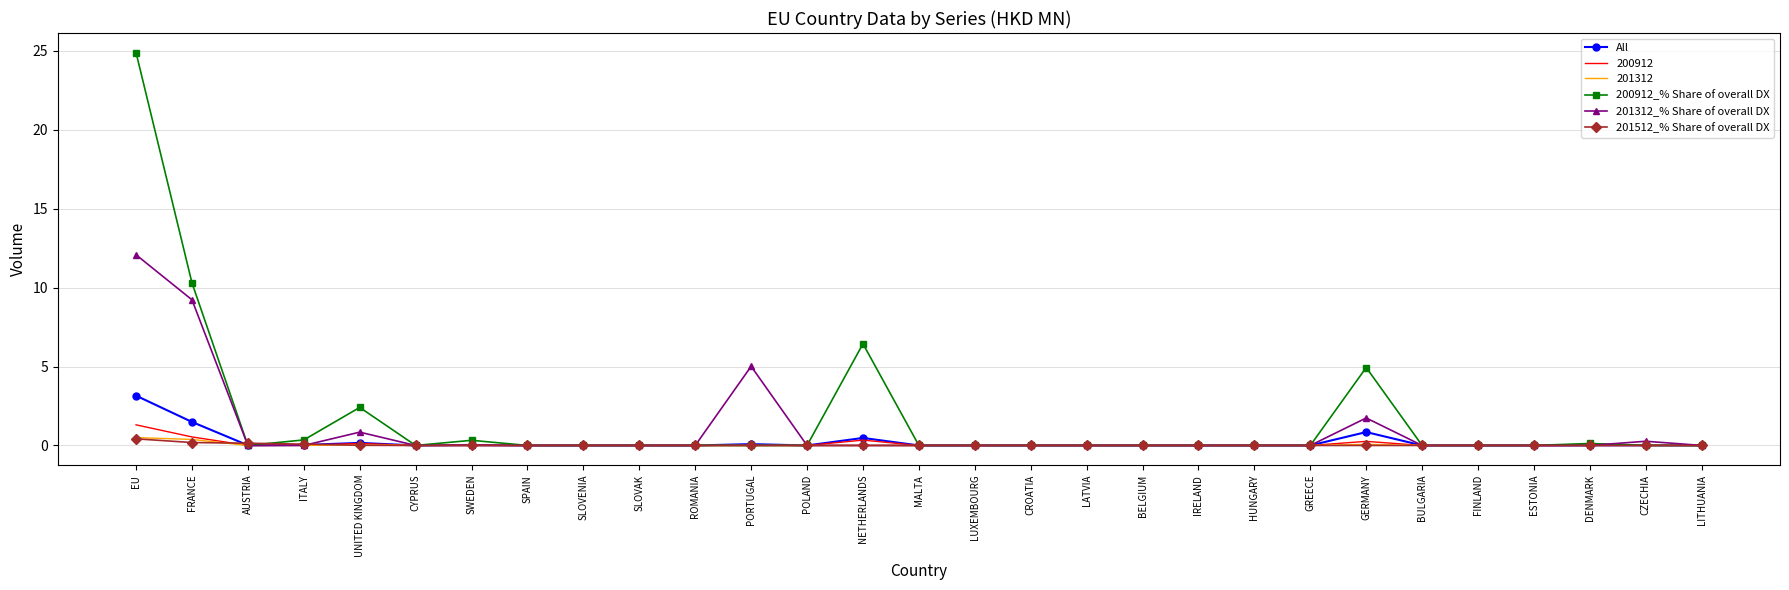

At how many categories does at least one series exceed 11?

1